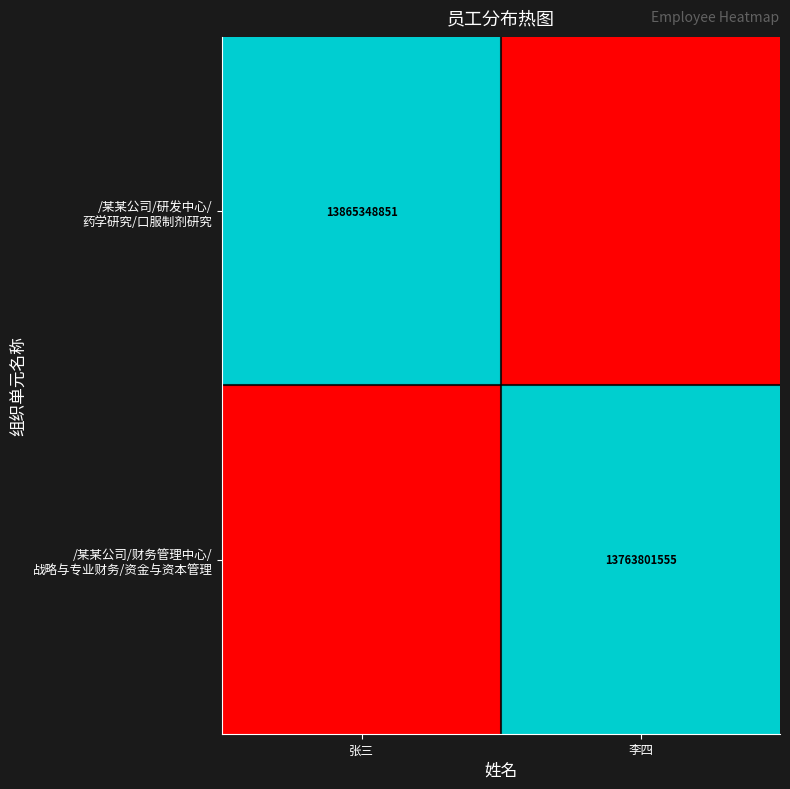

True or false: /某某公司/财务管理中心/ 战略与专业财务/资金与资本管理 has a value of 1.6 at 李四.

False